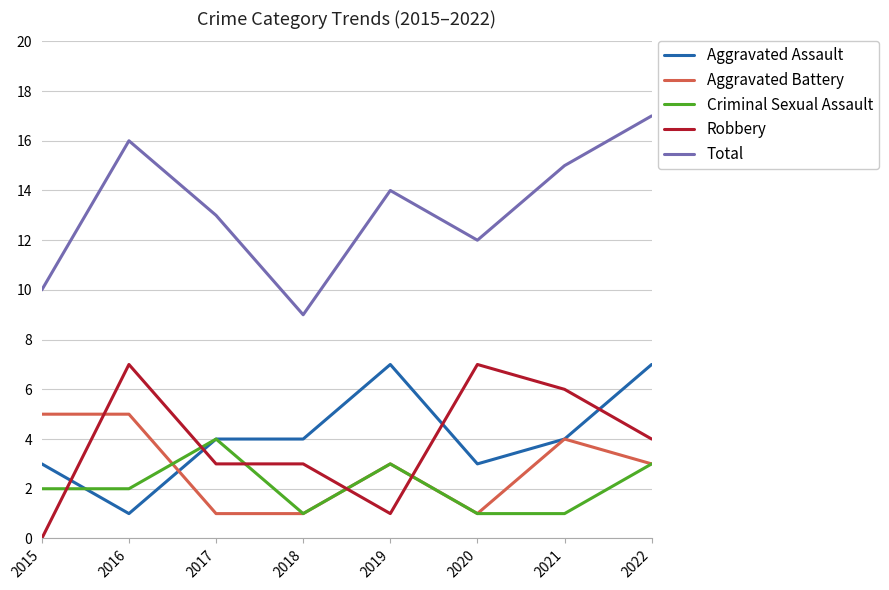

What is the maximum value shown in the chart?

17